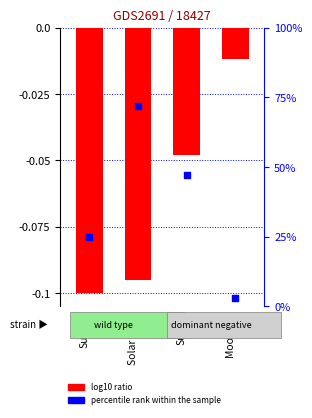

What is the total value across all series at Sunset?

-0.1